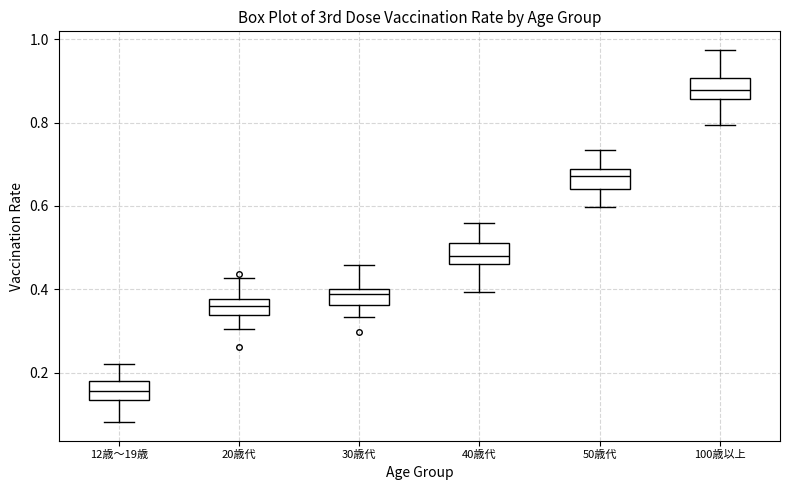

Which box has the highest median line?

100歳以上